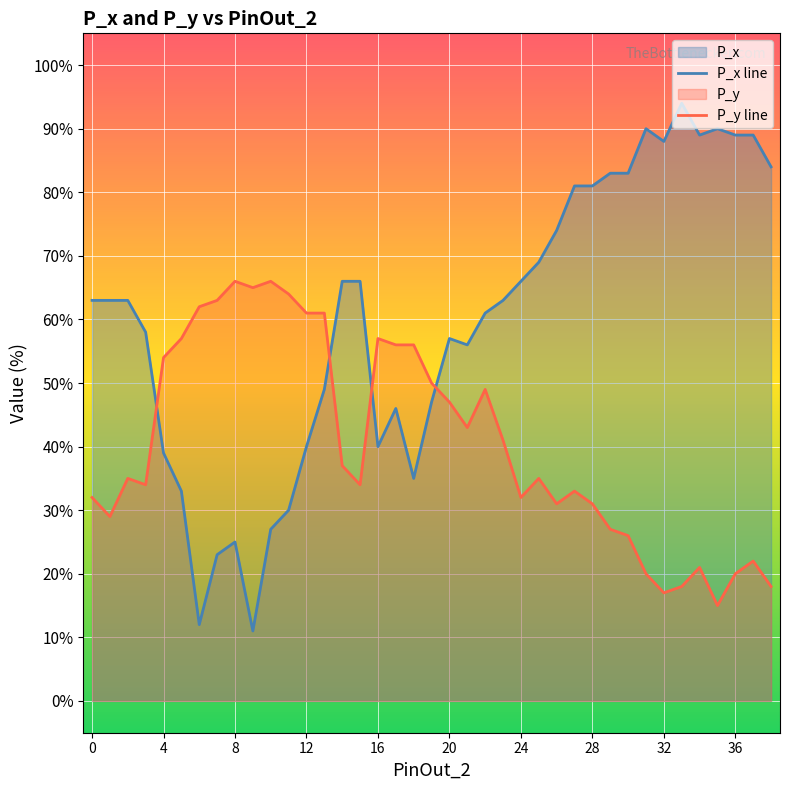

List the series in order of their overall mean, lowest first.

P_y line, P_x line